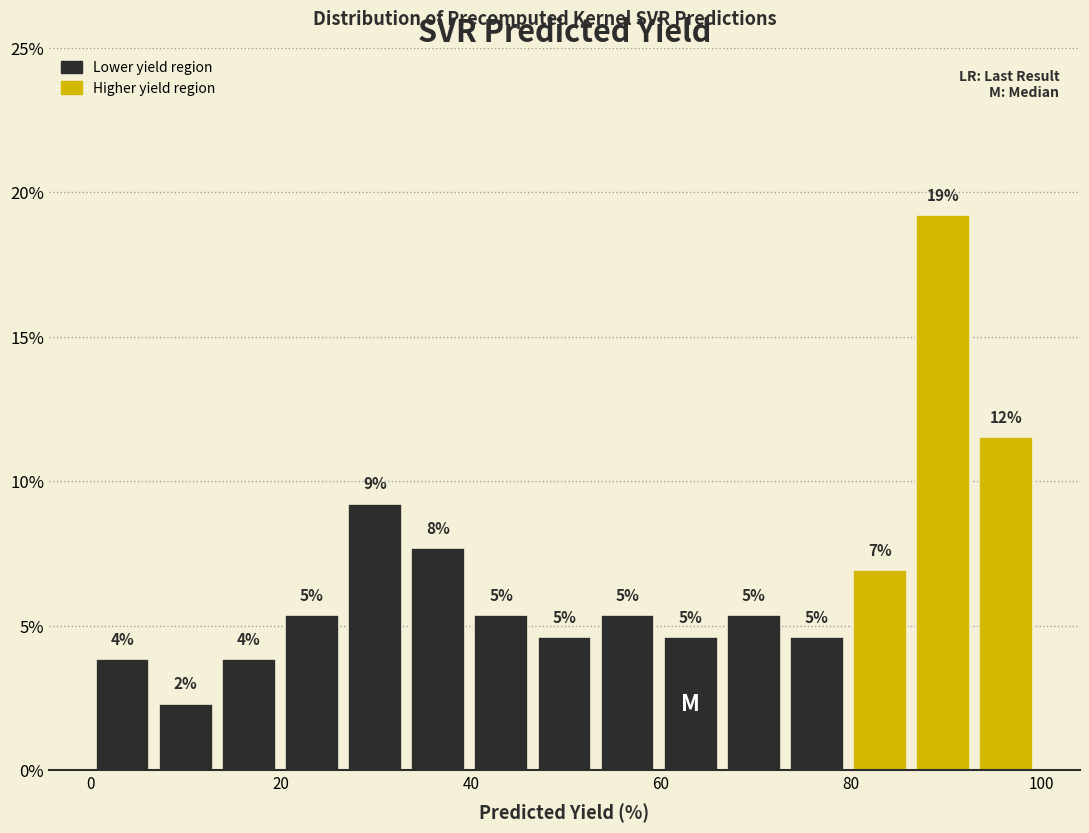

Read against the x-axis, roughly where is the centre of the tallest bar?

90